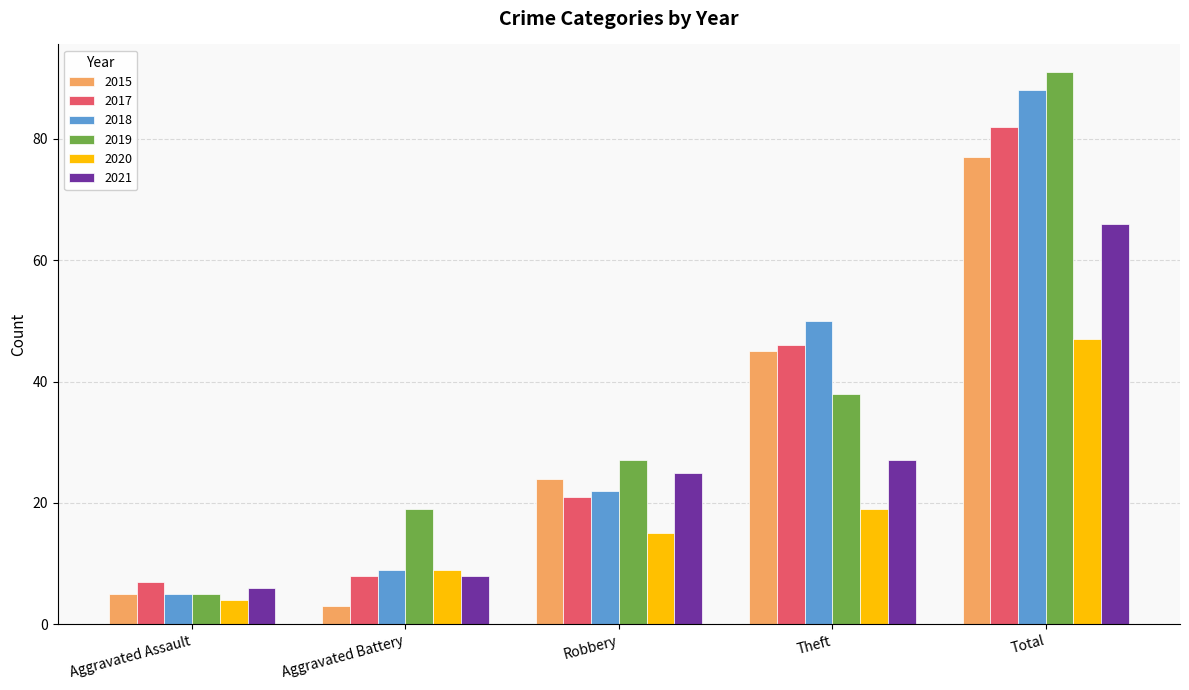

What is the total value across all series at Total?

451